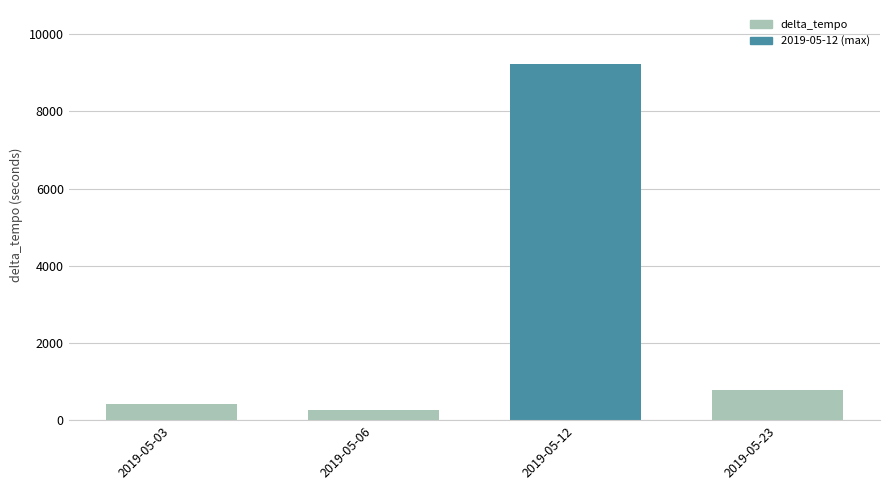

What is the maximum value shown in the chart?

9240